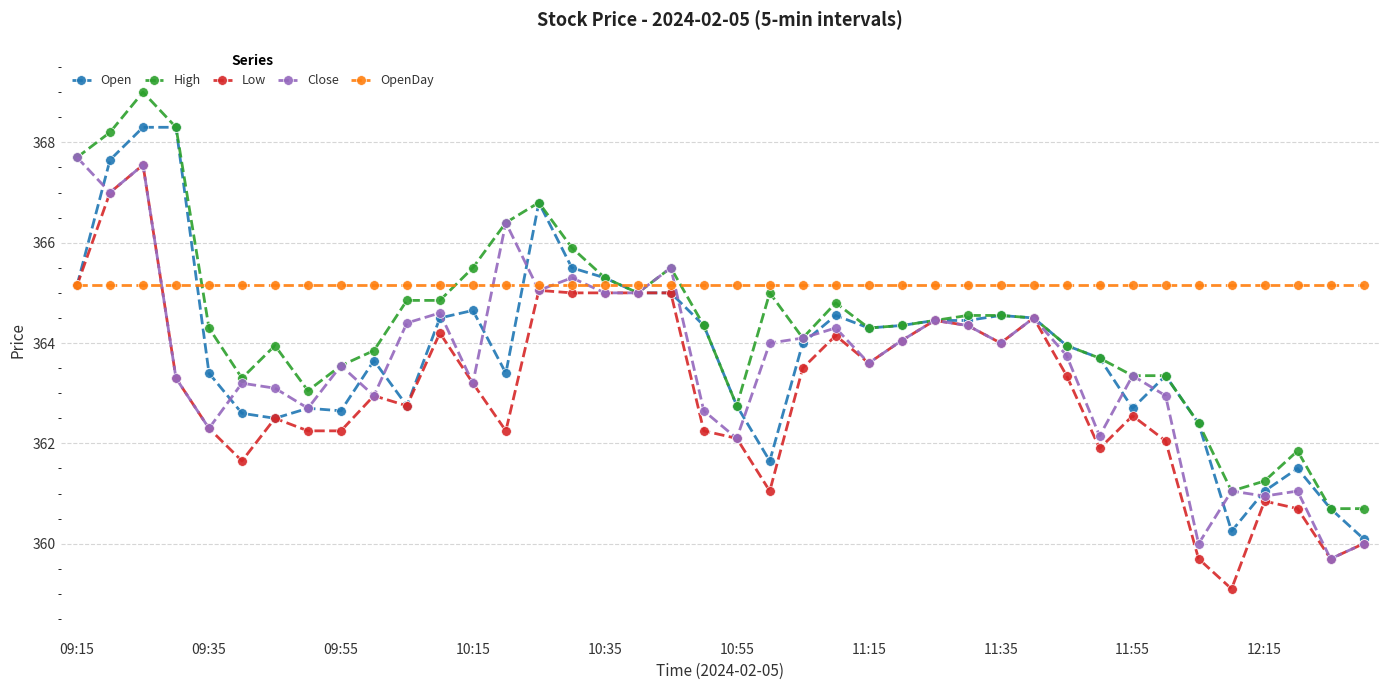

What is the minimum value shown in the chart?

359.1